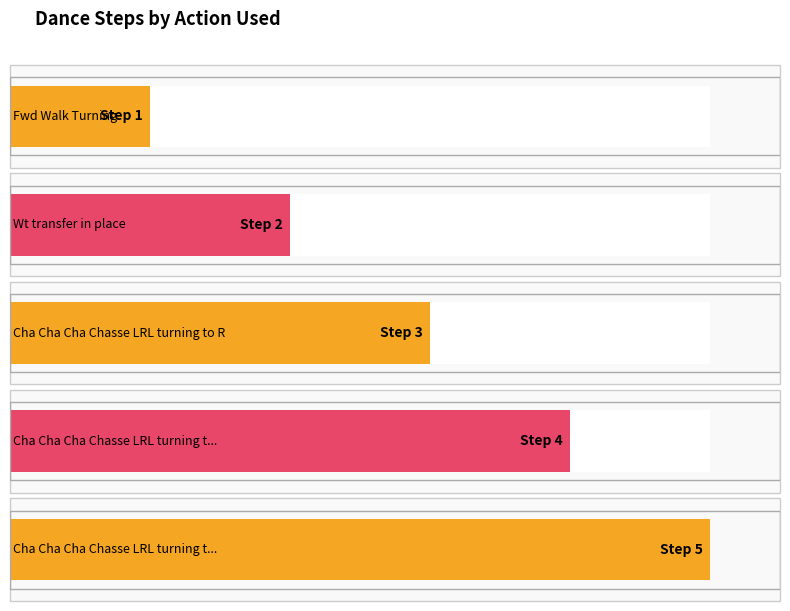

Reading left to right, transcribe all the data shown in this chart.

Fwd Walk Turning=1	Wt transfer in place=2	Cha Cha Cha Chasse LRL turning to R=3	Cha Cha Cha Chasse LRL turning to R (2)=4	Cha Cha Cha Chasse LRL turning to R (3)=5